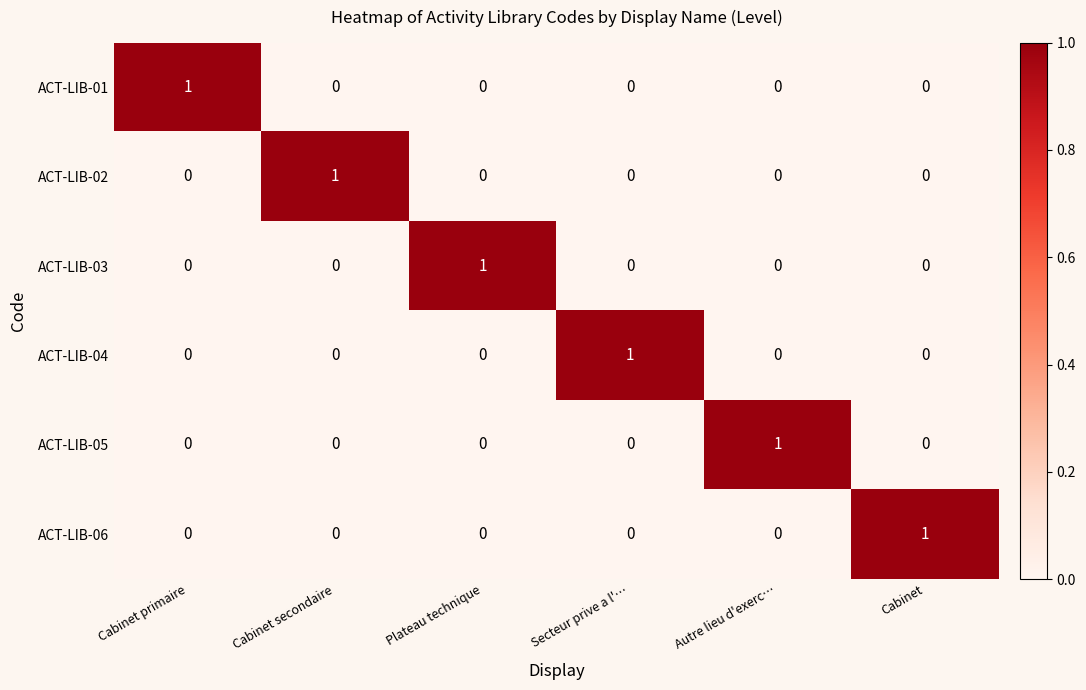

At how many categories does at least one series exceed 0?

6